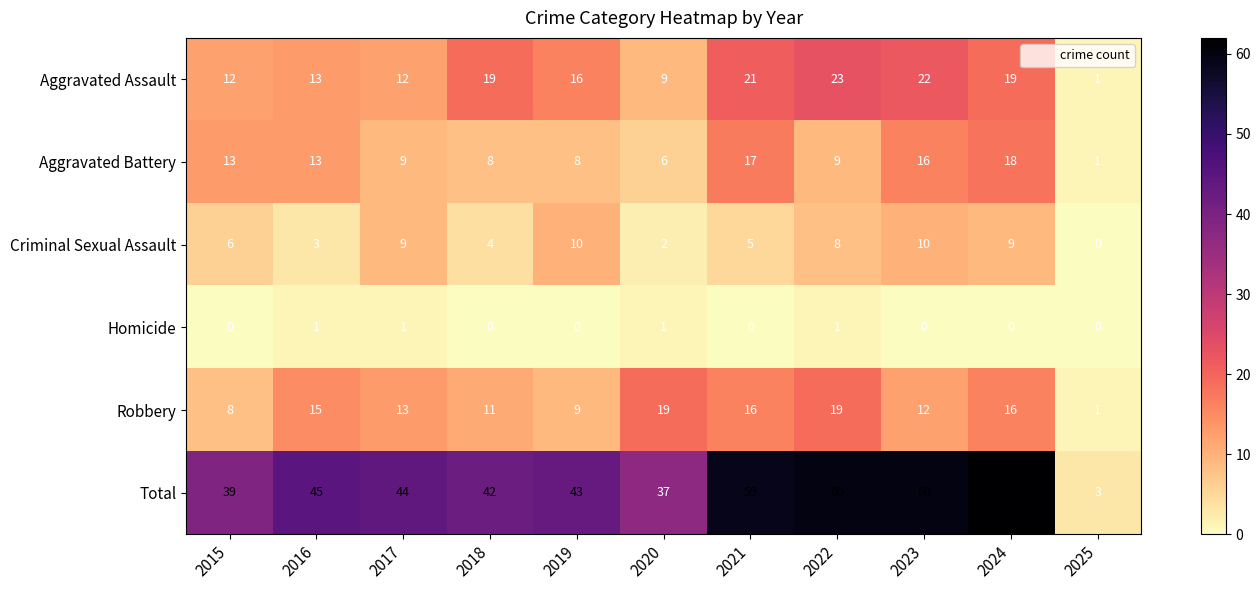

How many distinct data groups are displayed?

6